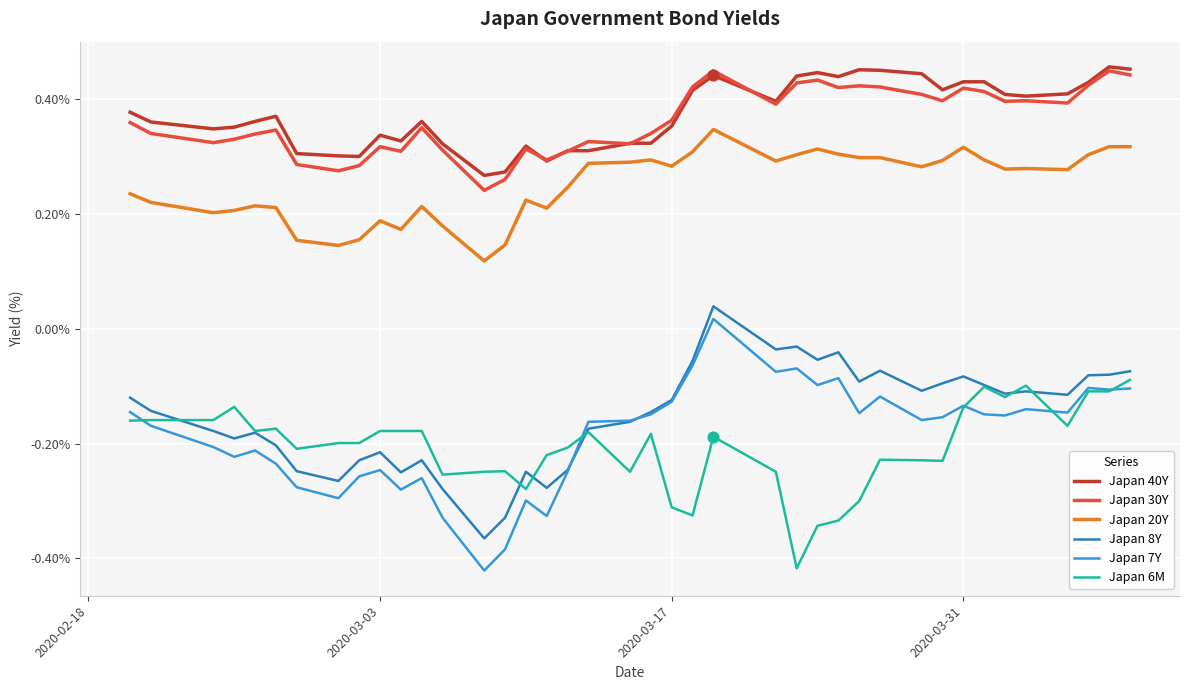

True or false: Japan 40Y and Japan 7Y intersect in this chart.

False